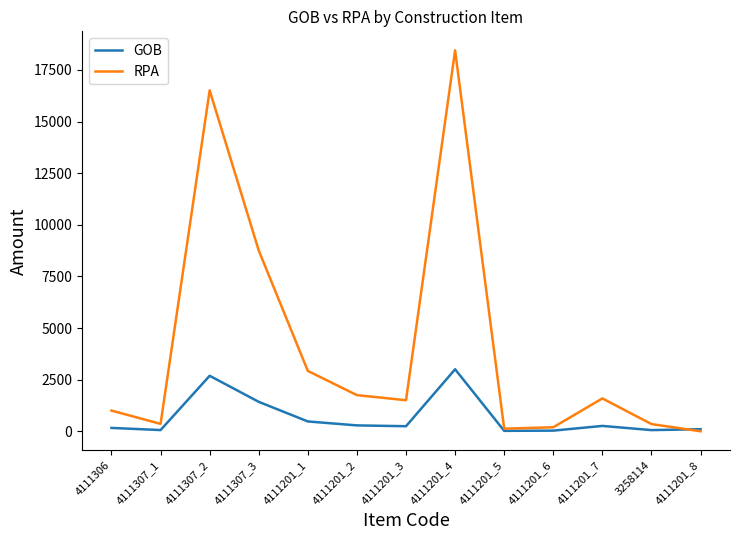

Between 4111307_1 and 4111307_3, which series saw the biggest shift?

RPA